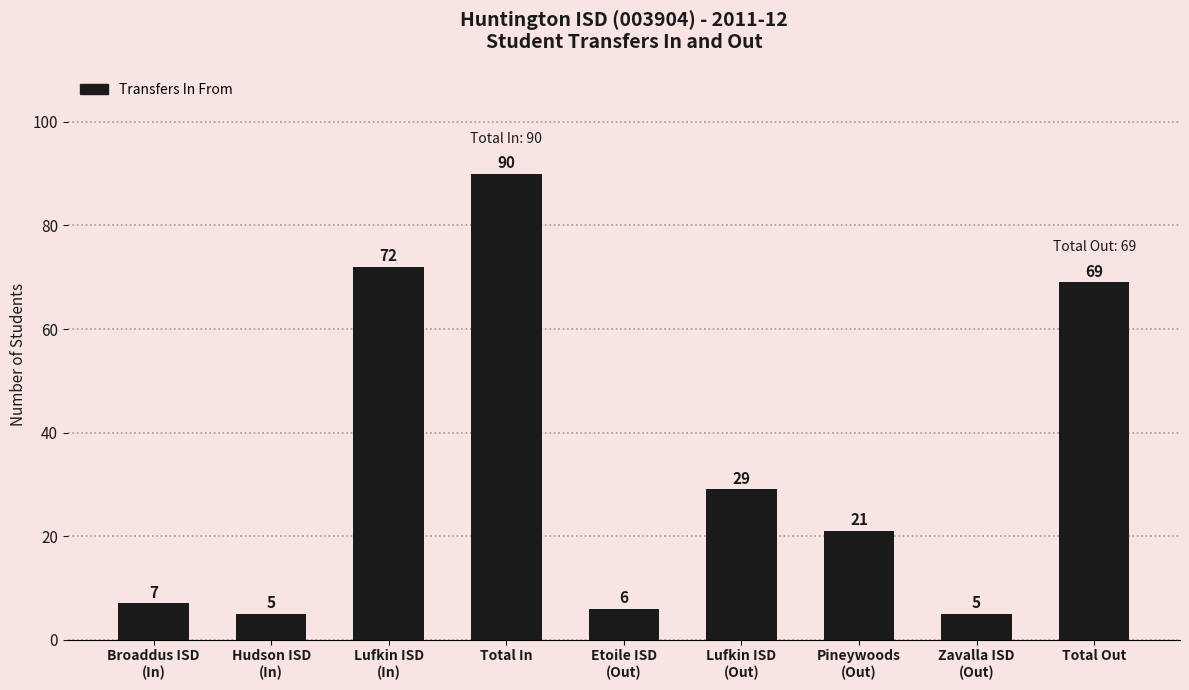

Where does the data first go above 21?

Lufkin ISD
(In)